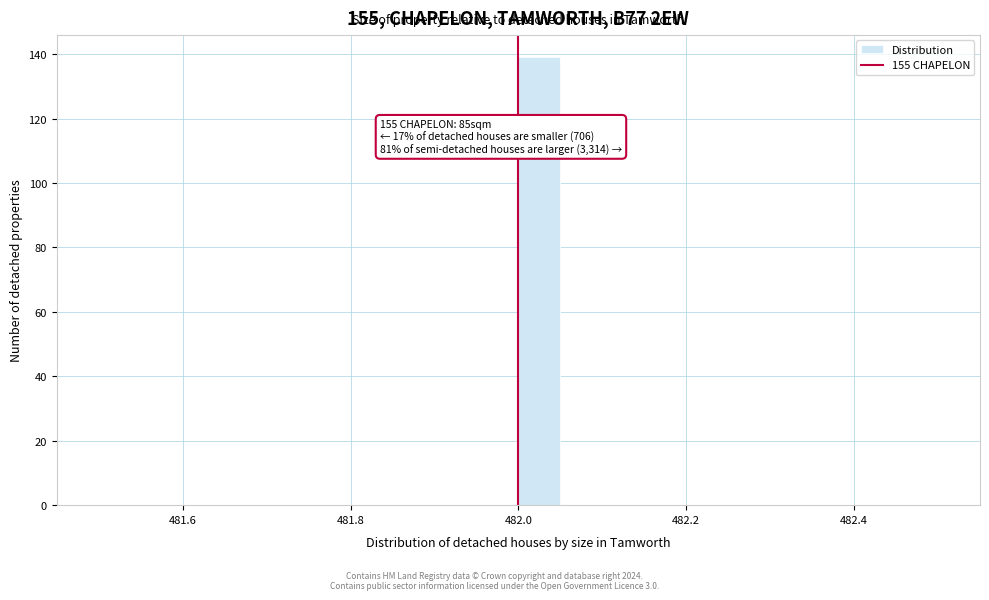

Read against the x-axis, roughly where is the centre of the tallest bar?

482.02